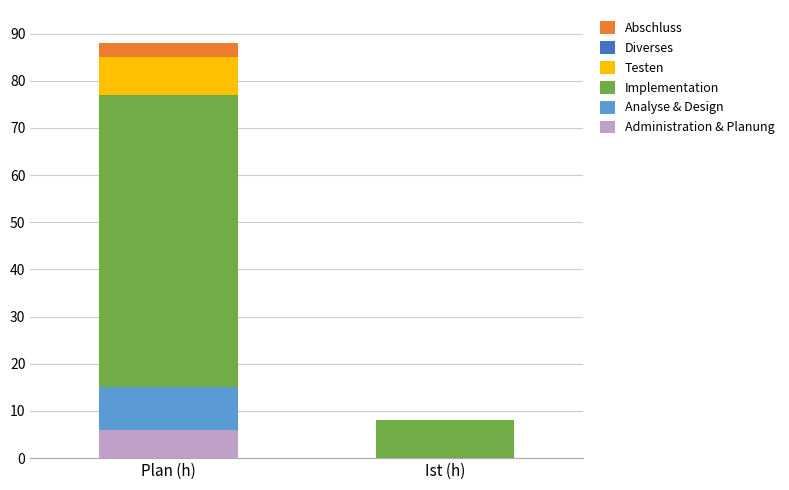

Reading left to right, transcribe the values for Administration & Planung.

Plan (h)=6	Ist (h)=0